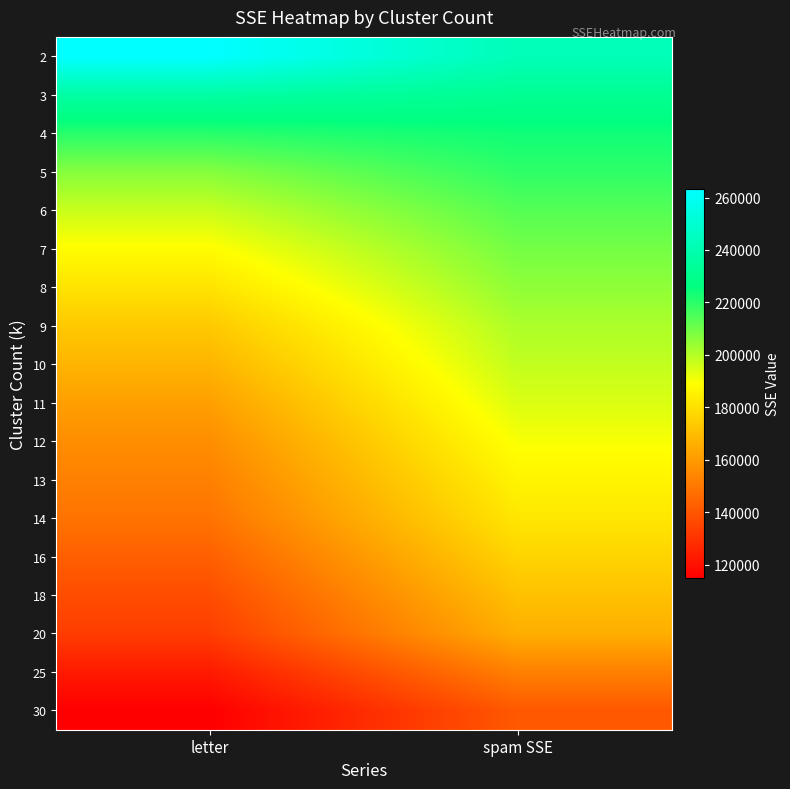

Between spam SSE and letter, which is larger?

letter